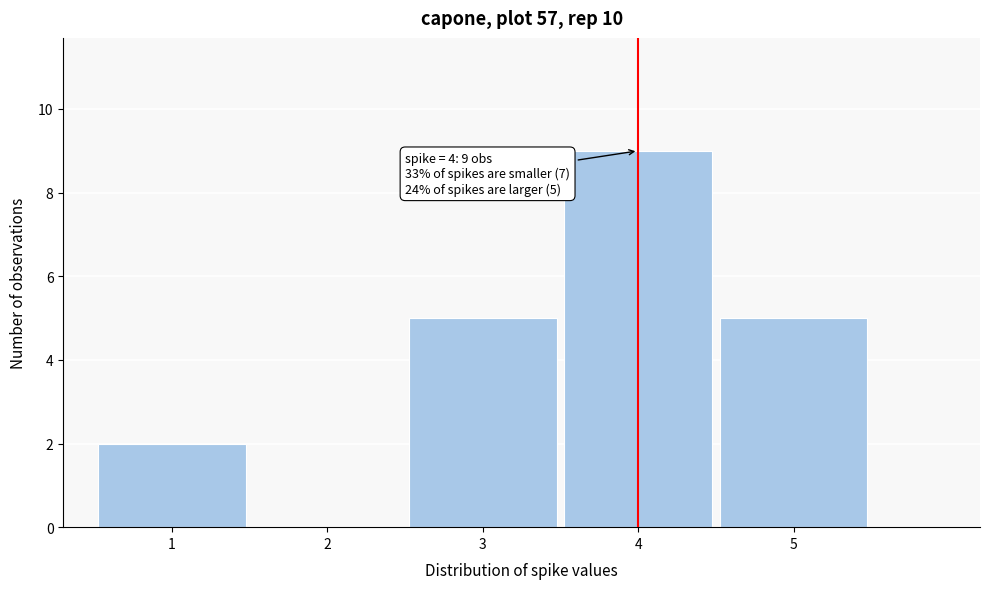

Over which range of the x-axis is the bar tallest?

3.5 to 4.5